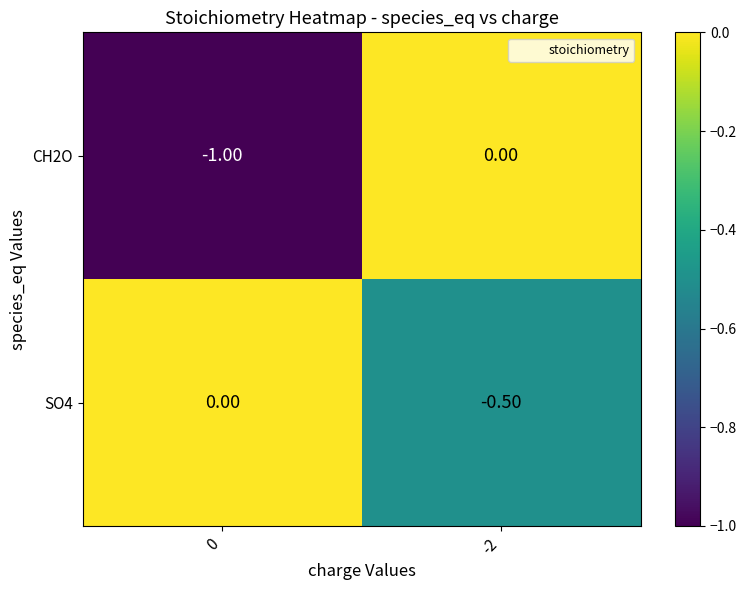

Which series has the largest total across all categories?

SO4